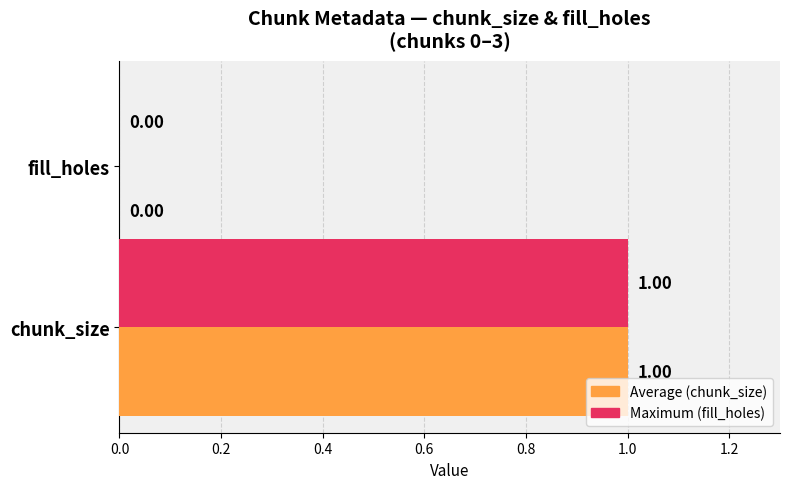

Which category has the highest value across all series?

chunk_size